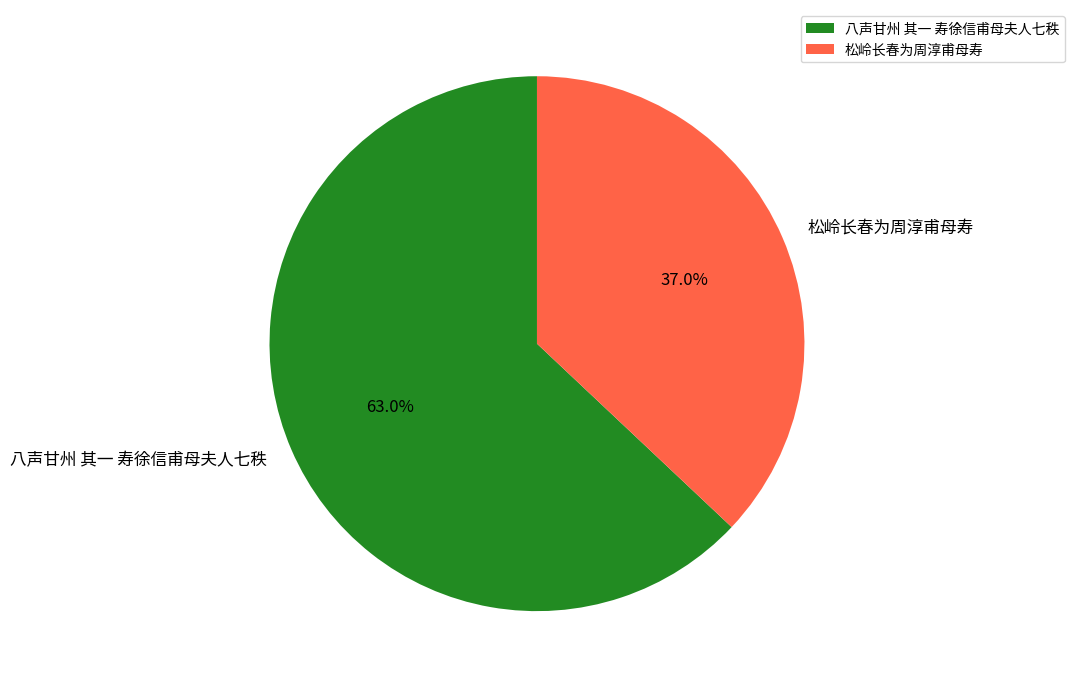

What is the smallest slice in the pie chart?

松岭长春为周淳甫母寿